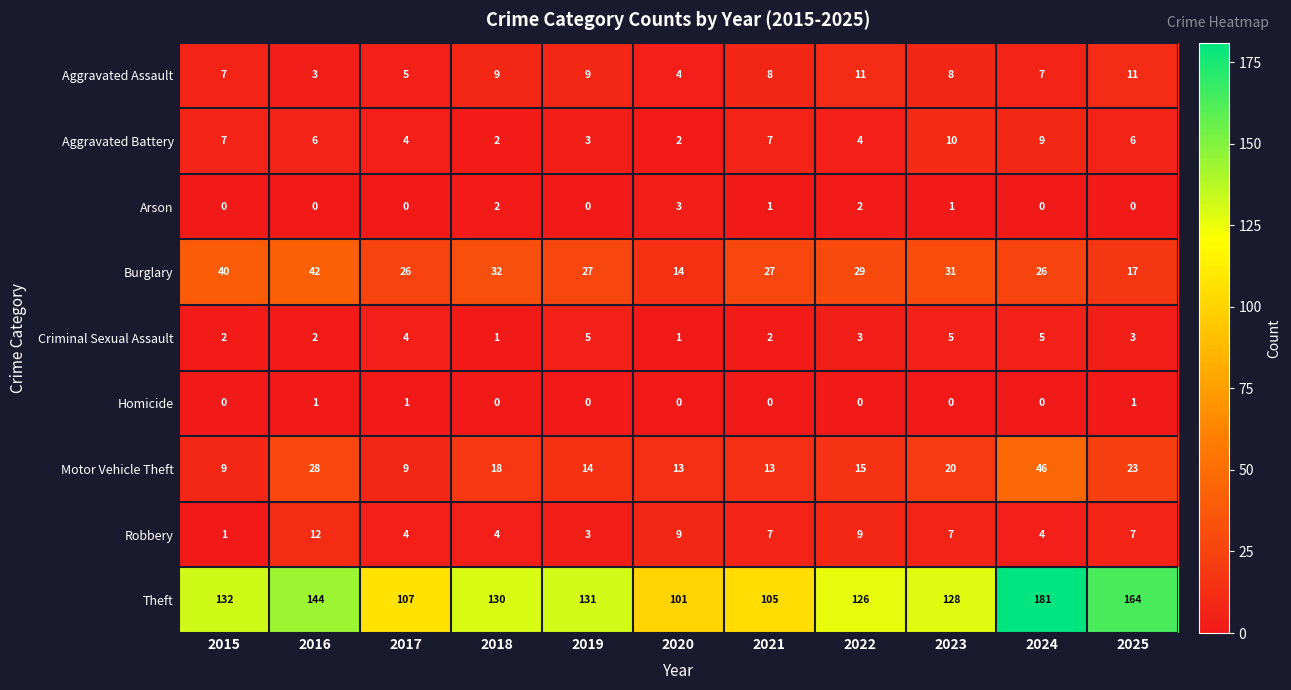

What is the total value across all series at 2018?

198